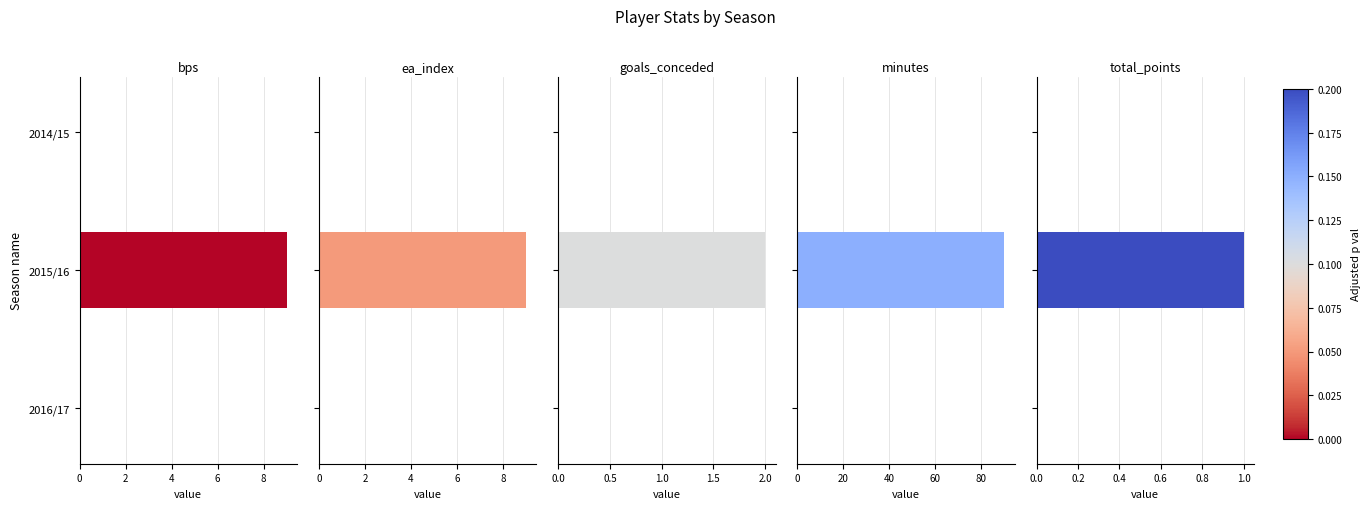

How many data points does each series have?

3